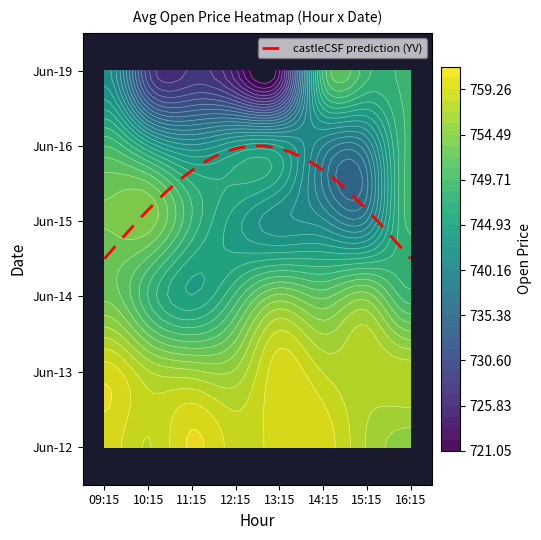

Is the value of 6_19 at 7 greater than the value of 6_13 at 2?

No